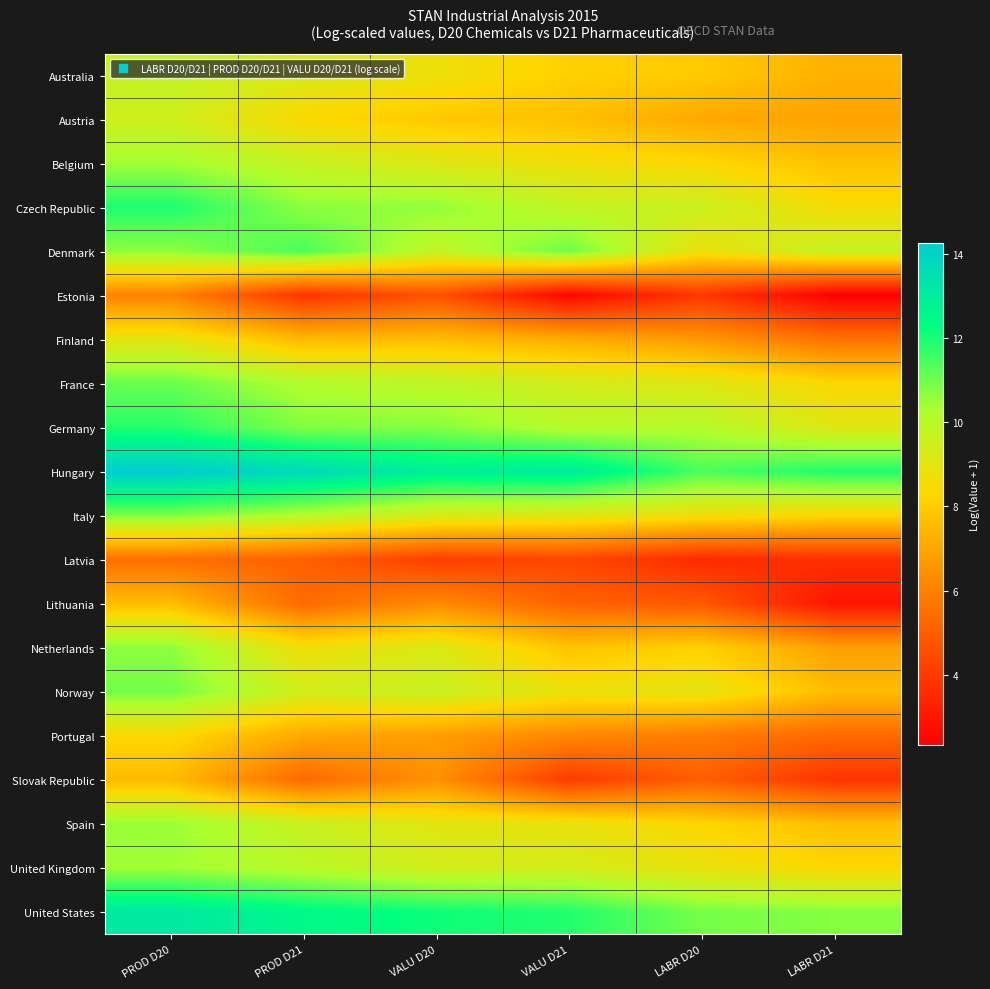

Rank the series at PROD D20 from highest to lowest value.

Hungary, United States, Czech Republic, Germany, France, Norway, Italy, Netherlands, Denmark, Spain, United Kingdom, Belgium, Australia, Austria, Finland, Portugal, Lithuania, Slovak Republic, Estonia, Latvia